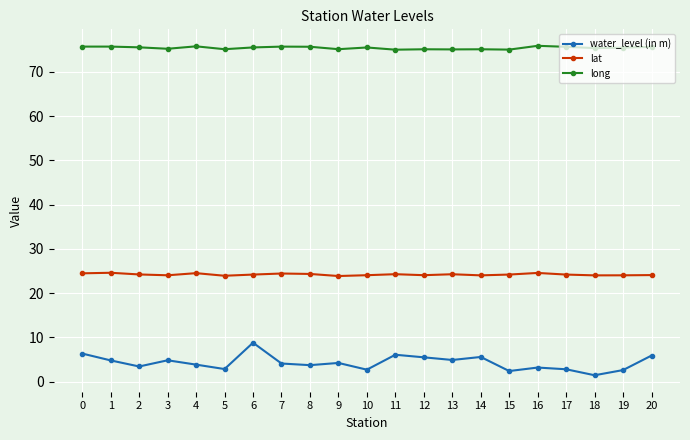

The long series shows 40.8 at 20. True or false?

False